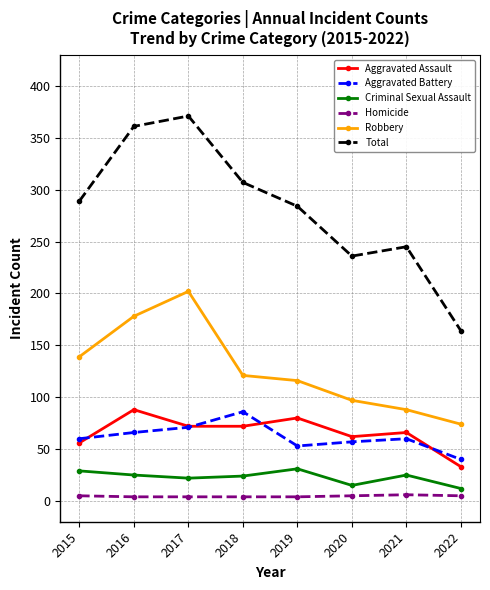

At which label is Total closest to 267?

2019